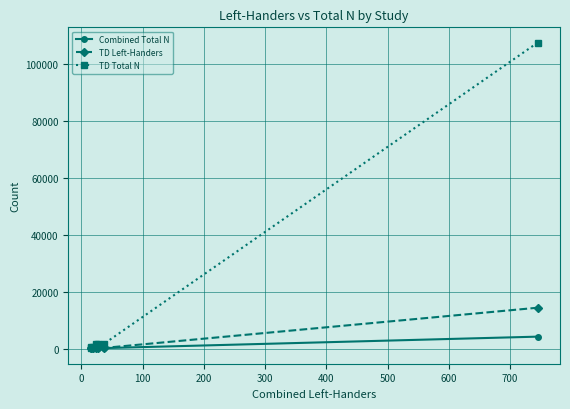

In Combined Total N, how many points are lower than both neighbors (excluding endpoints)?

1